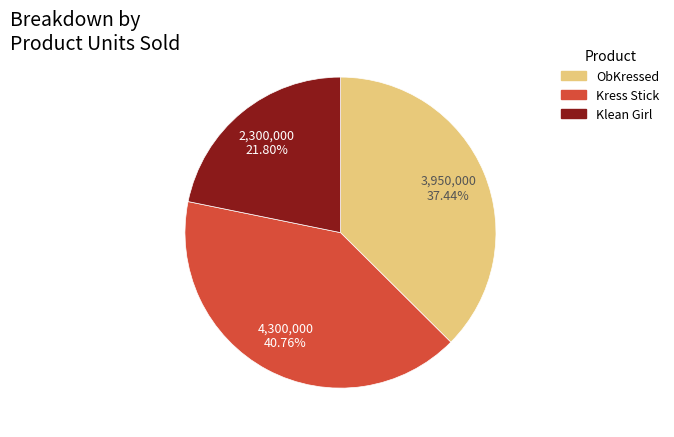

To the nearest percent, what is the combined percentage of Kress Stick and ObKressed?

78%